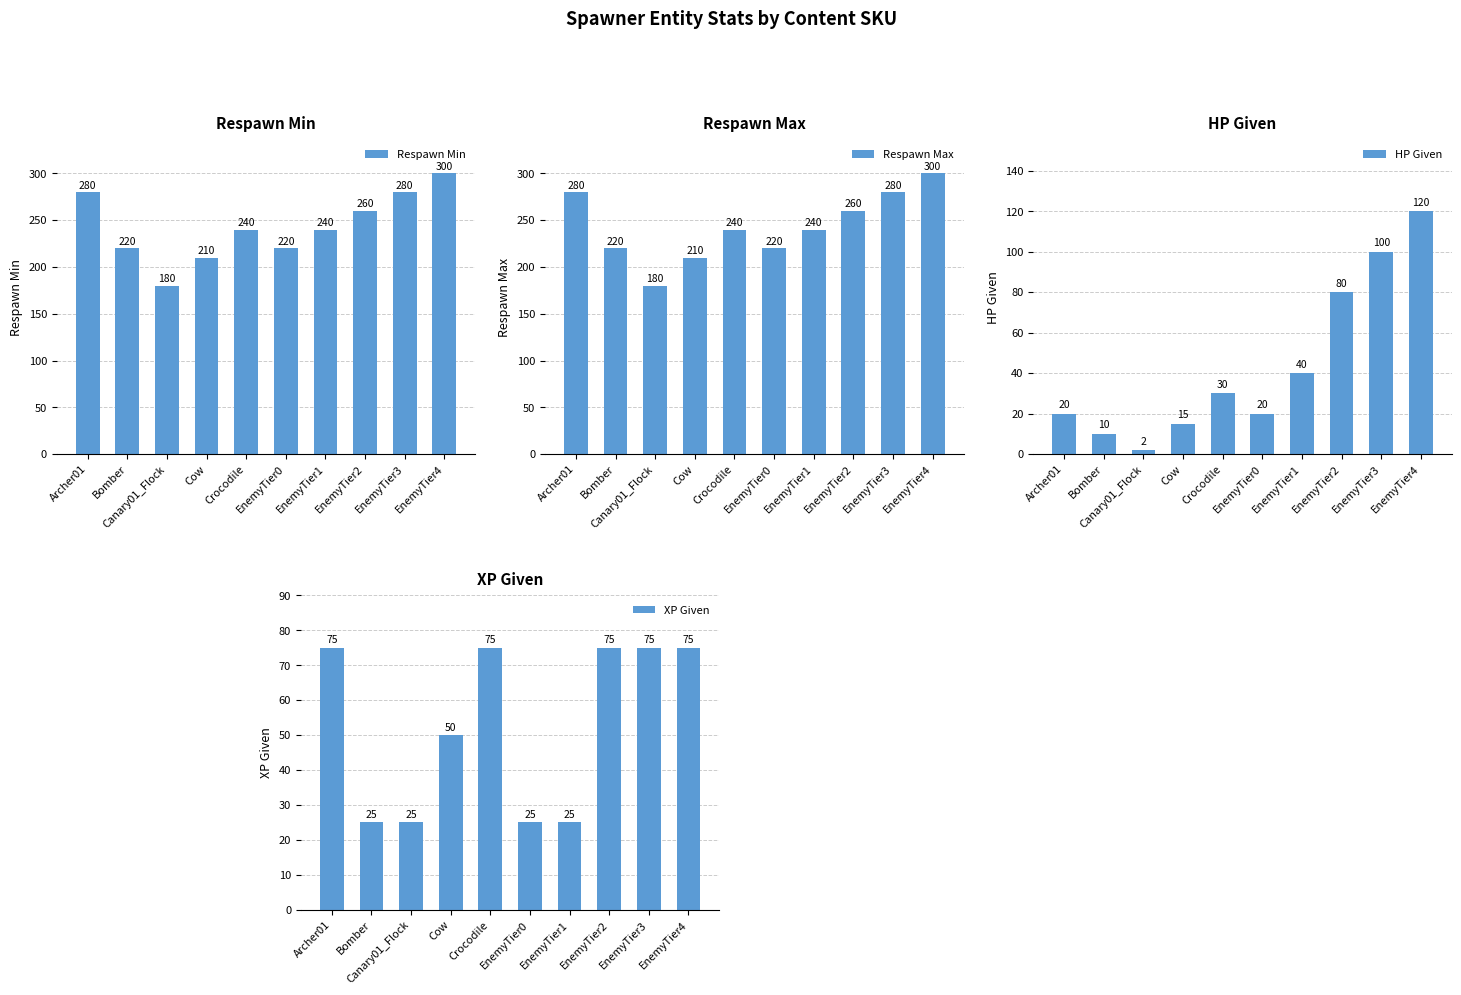

What is the average value of the Respawn Max series?

243